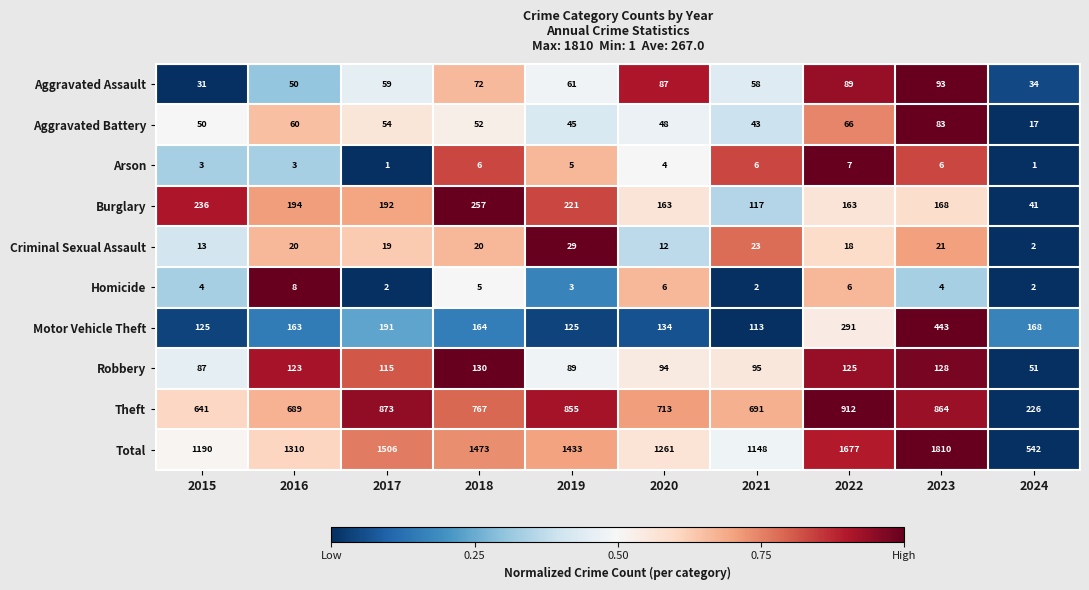

Which series has the widest spread of values?

Total